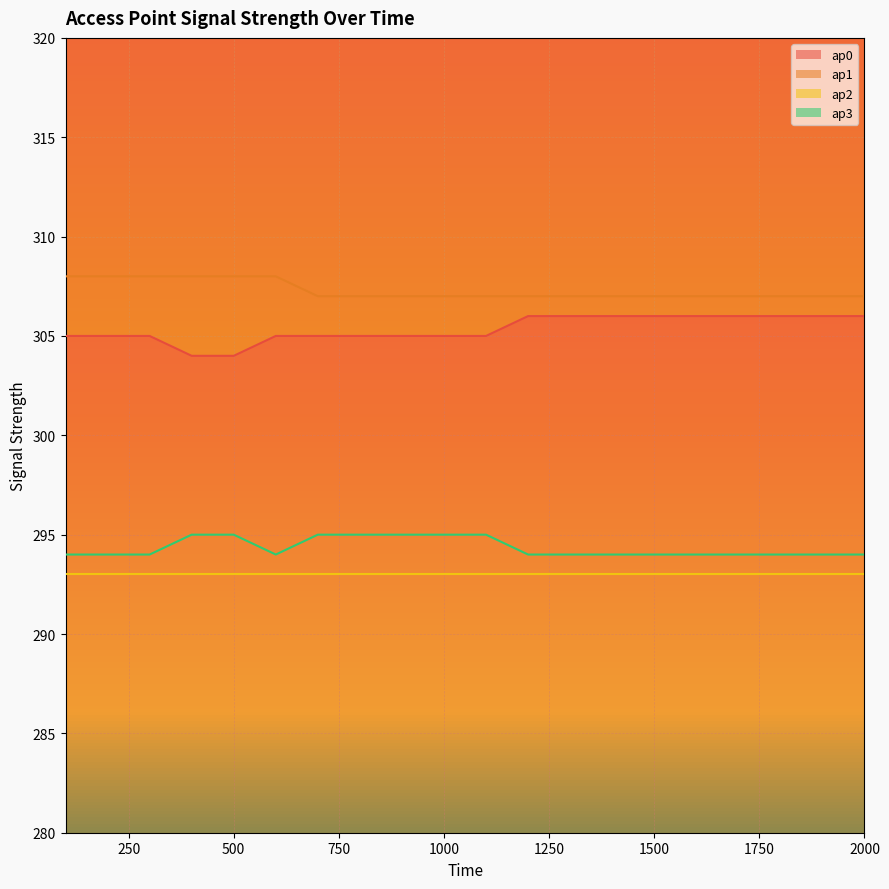

Which category has the highest value across all series?

100